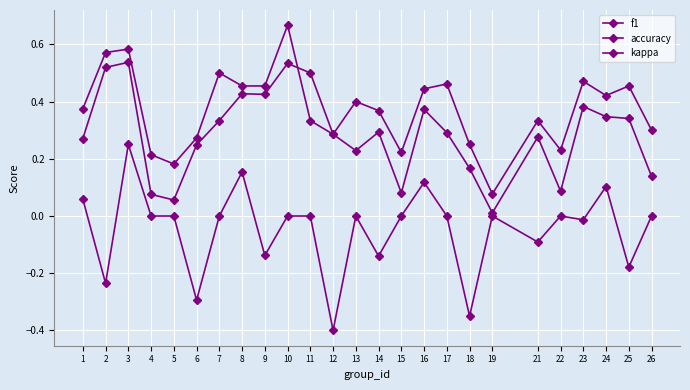

How many series are shown in this chart?

3